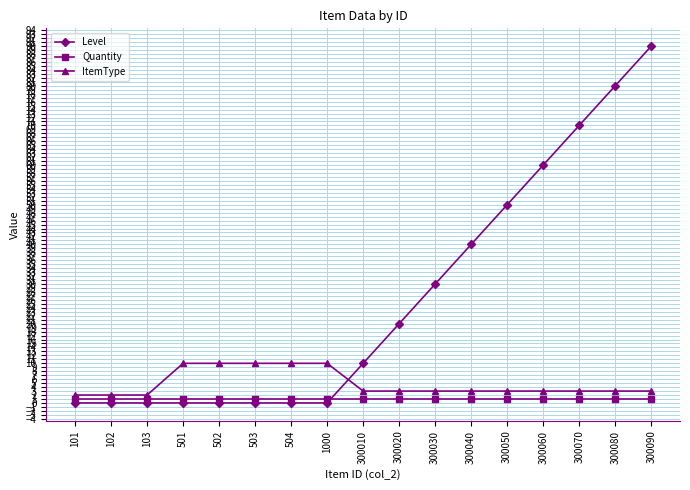

What is the value of the ItemType point at the 17th from the left?

3